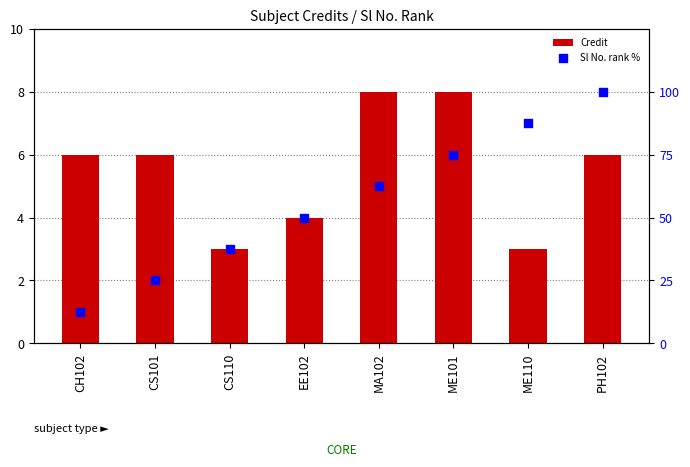

Which series has the largest total across all categories?

Sl No. rank %